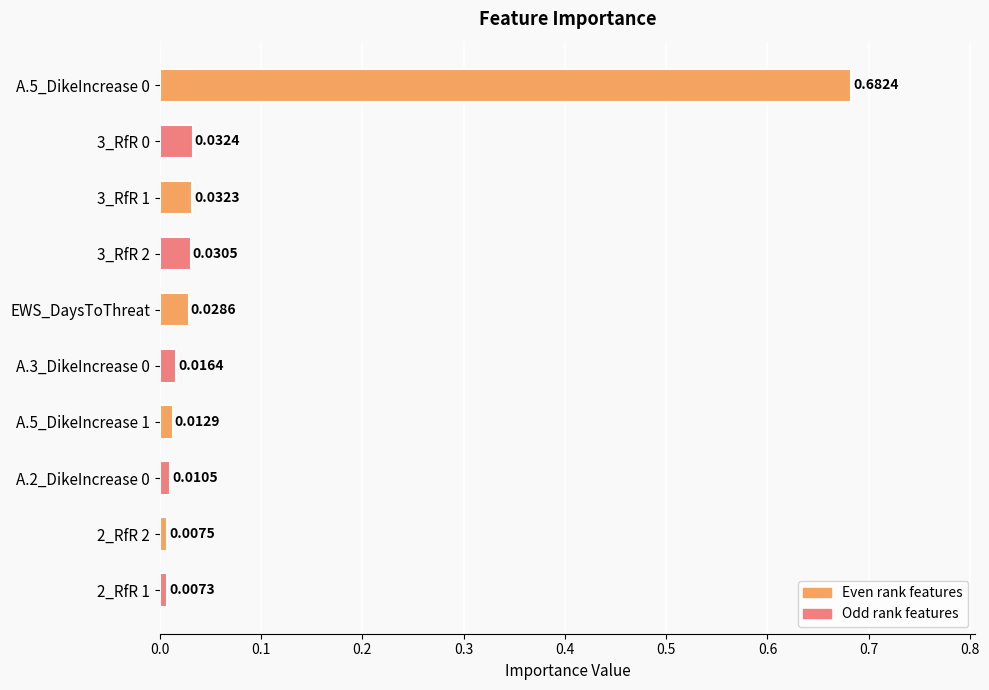

Between EWS_DaysToThreat and A.2_DikeIncrease 0, which is larger?

EWS_DaysToThreat